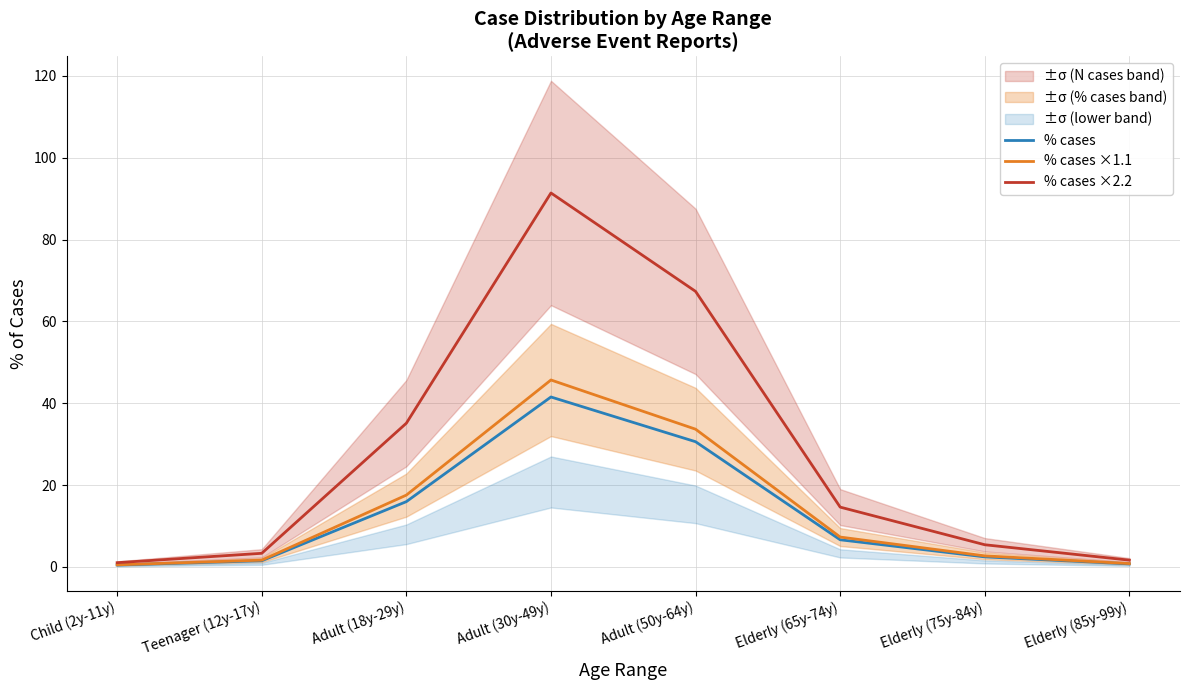

What is the label of the 6th point from the right?

Adult (18y-29y)